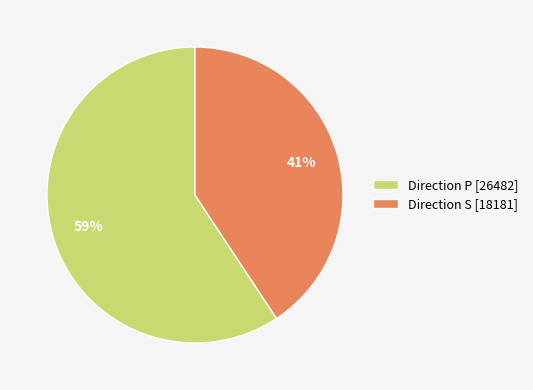

True or false: Direction P [26482] accounts for 59% of the total.

True